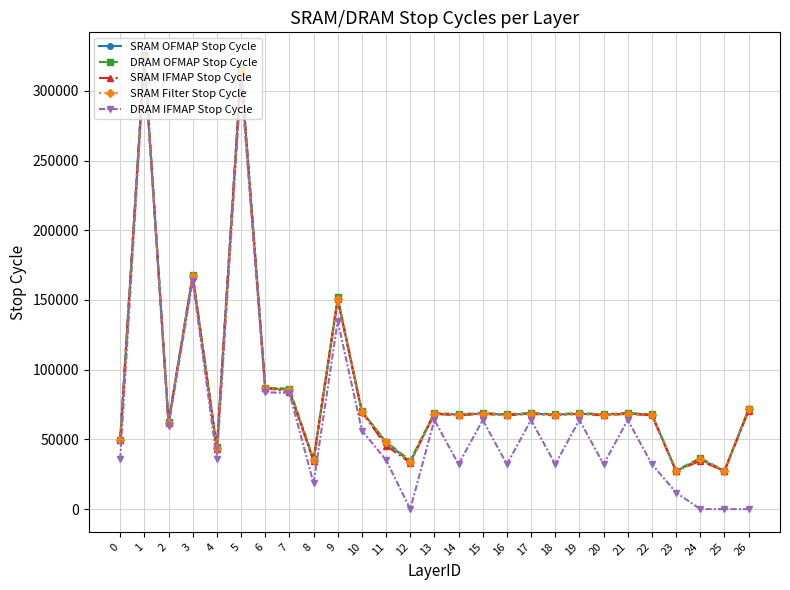

What is the lowest value of the SRAM Filter Stop Cycle series?

27329